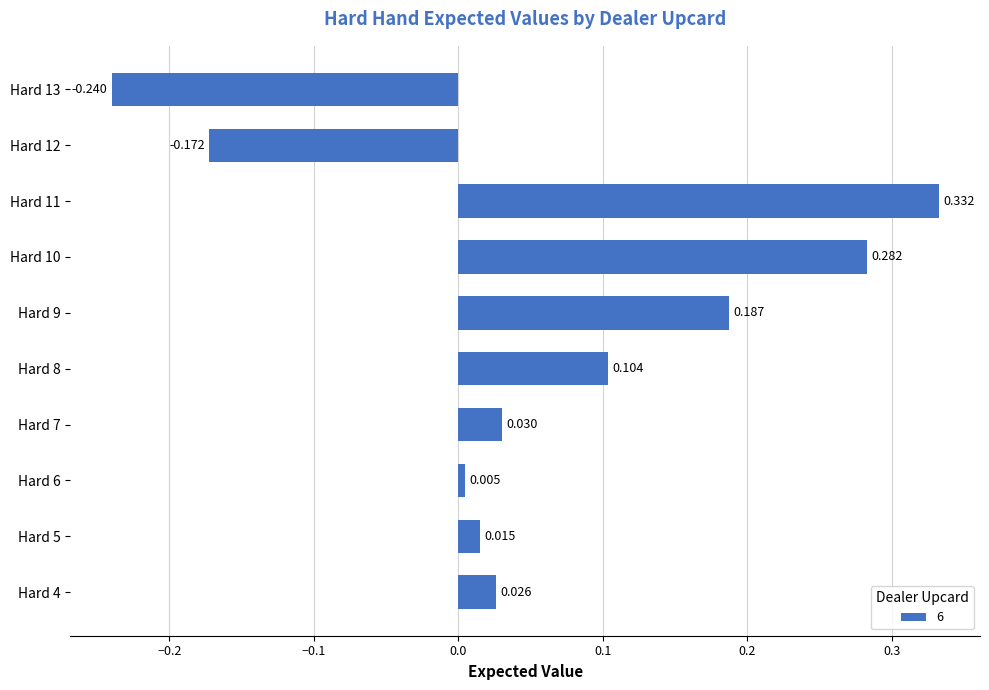

How many bars are there in total?

10